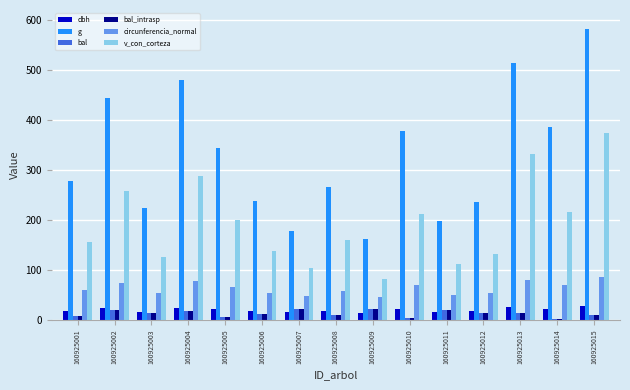

What is the value of the v_con_corteza bar at the 3rd from the left?

126.4